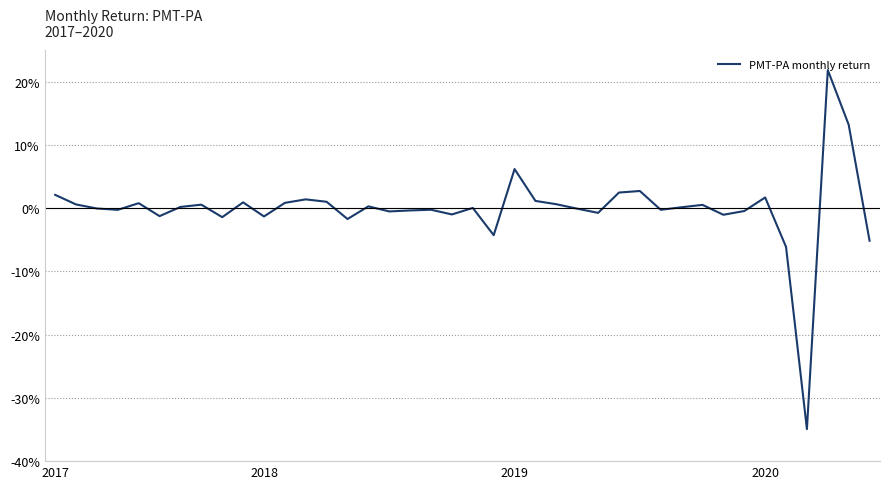

Rank the categories by value from highest to lowest.

37, 38, 22, 28, 27, 2017, 34, 12, 23, 13, 9, 11, 4, 24, 2018, 7, 31, 15, 6, 30, 20, 2019, 25, 18, 2020, 29, 17, 33, 16, 26, 19, 32, 5, 10, 8, 14, 21, 39, 35, 36